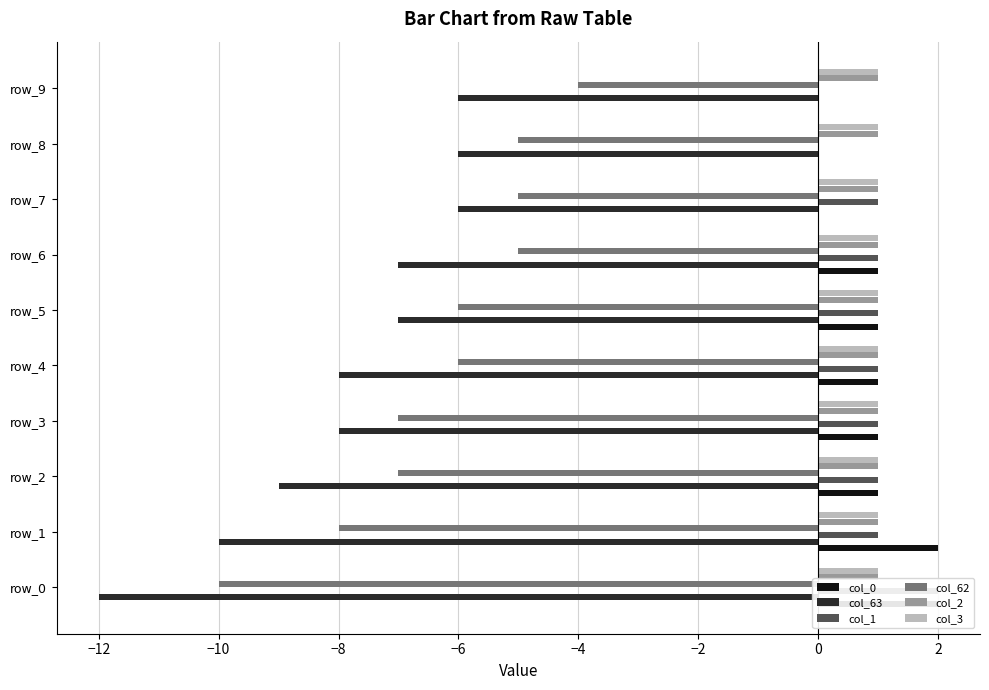

How many values in the col_0 series exceed 1?

2